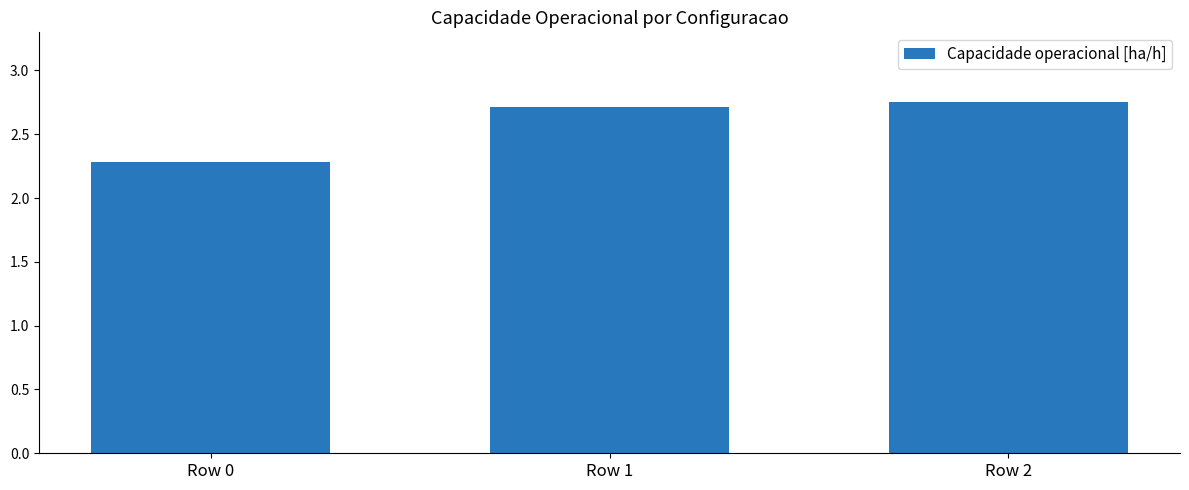

Is it true that the value at Row 2 is 2.7?

True